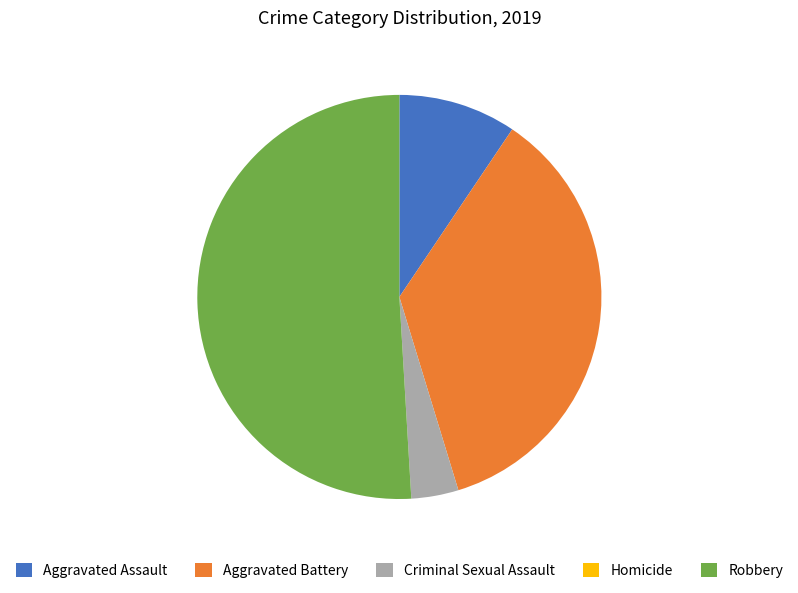

Is the sum of Criminal Sexual Assault and Robbery greater than half?

Yes